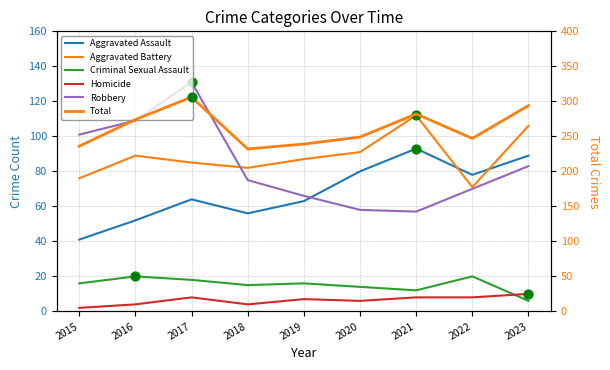

What are all the series names shown in the legend?

Aggravated Assault, Aggravated Battery, Criminal Sexual Assault, Homicide, Robbery, Total